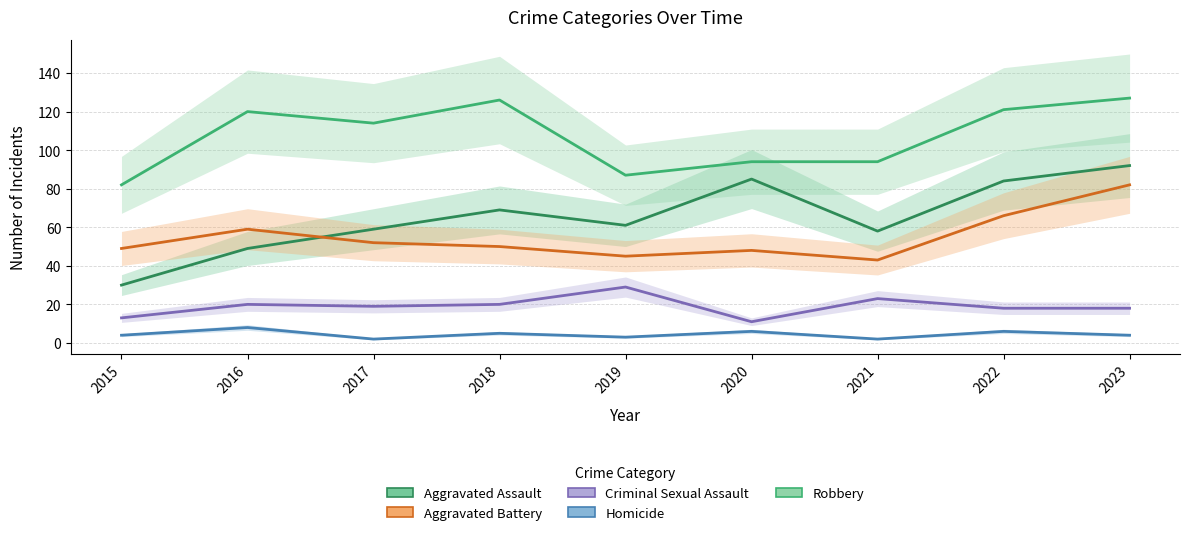

True or false: Criminal Sexual Assault and Aggravated Assault intersect in this chart.

False